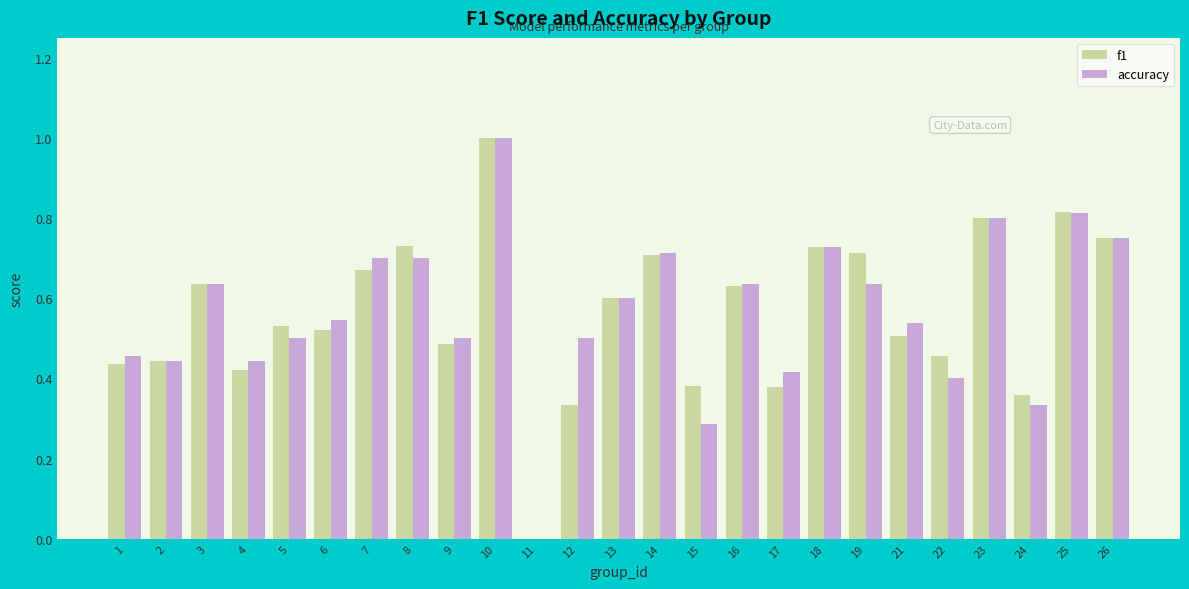

At which category does the chart reach its peak across all series?

10